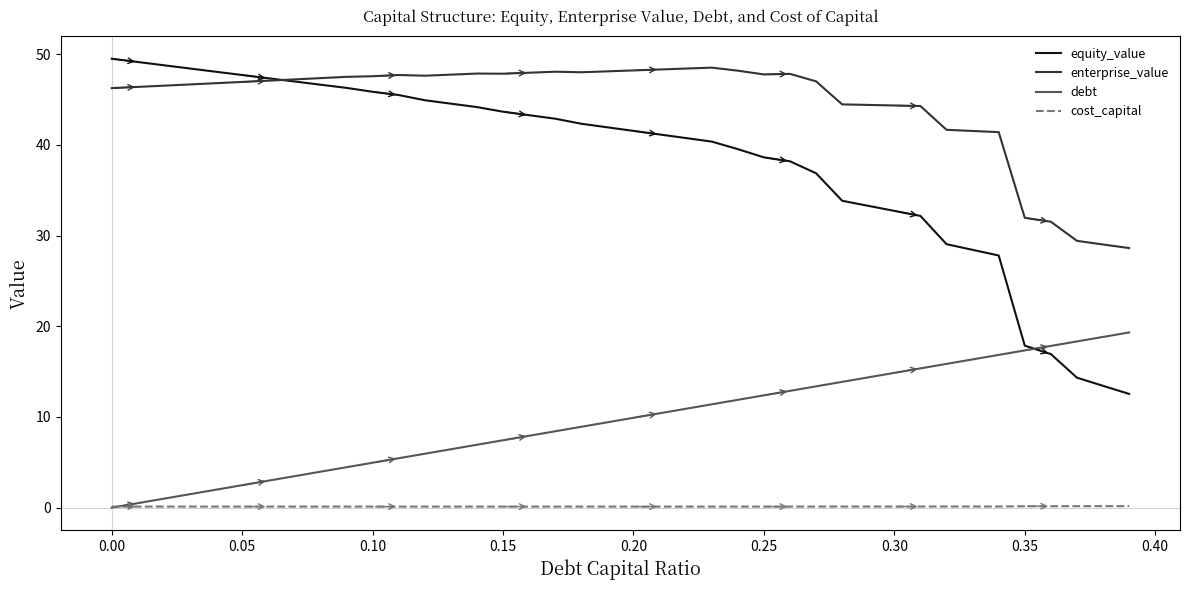

Which series has the largest total across all categories?

enterprise_value